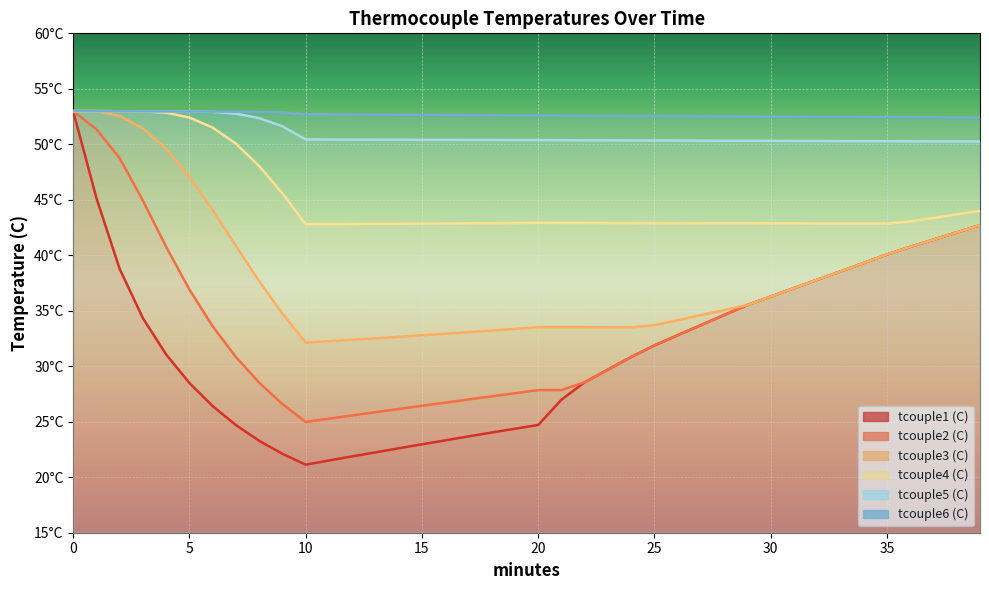

True or false: tcouple2 (C) and tcouple6 (C) cross at least once.

False